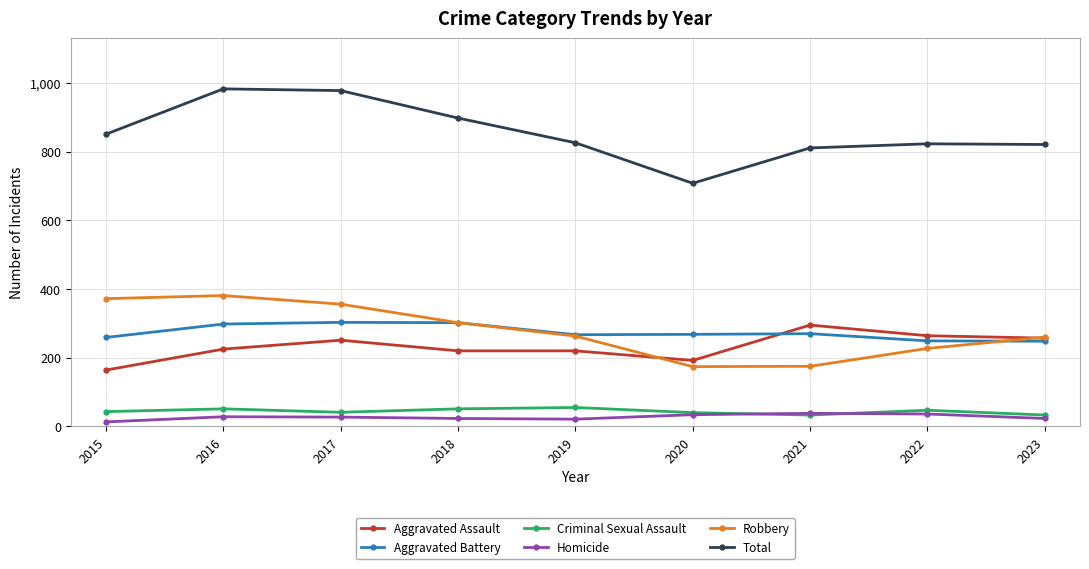

What is the minimum value for Aggravated Battery?

248